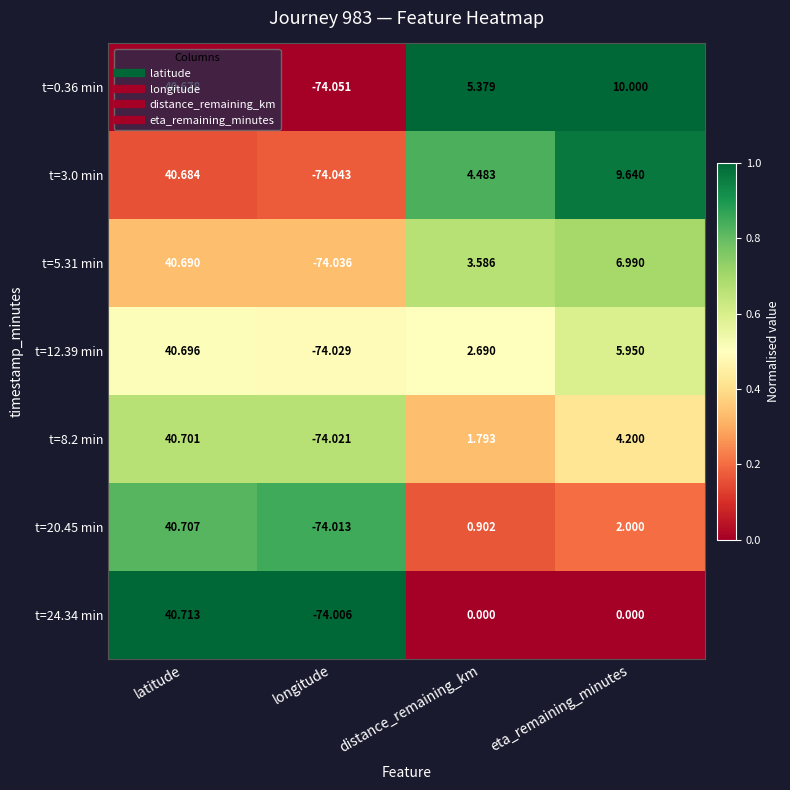

Which series has the largest range (max minus min)?

t=0.36 min